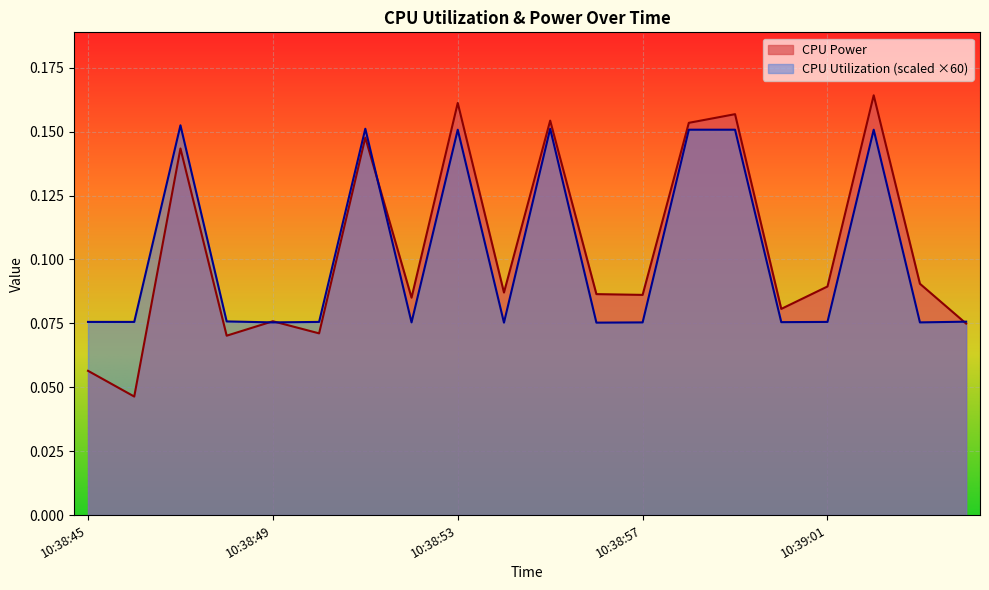

How many interior local peaks does the CPU Power series have?

7